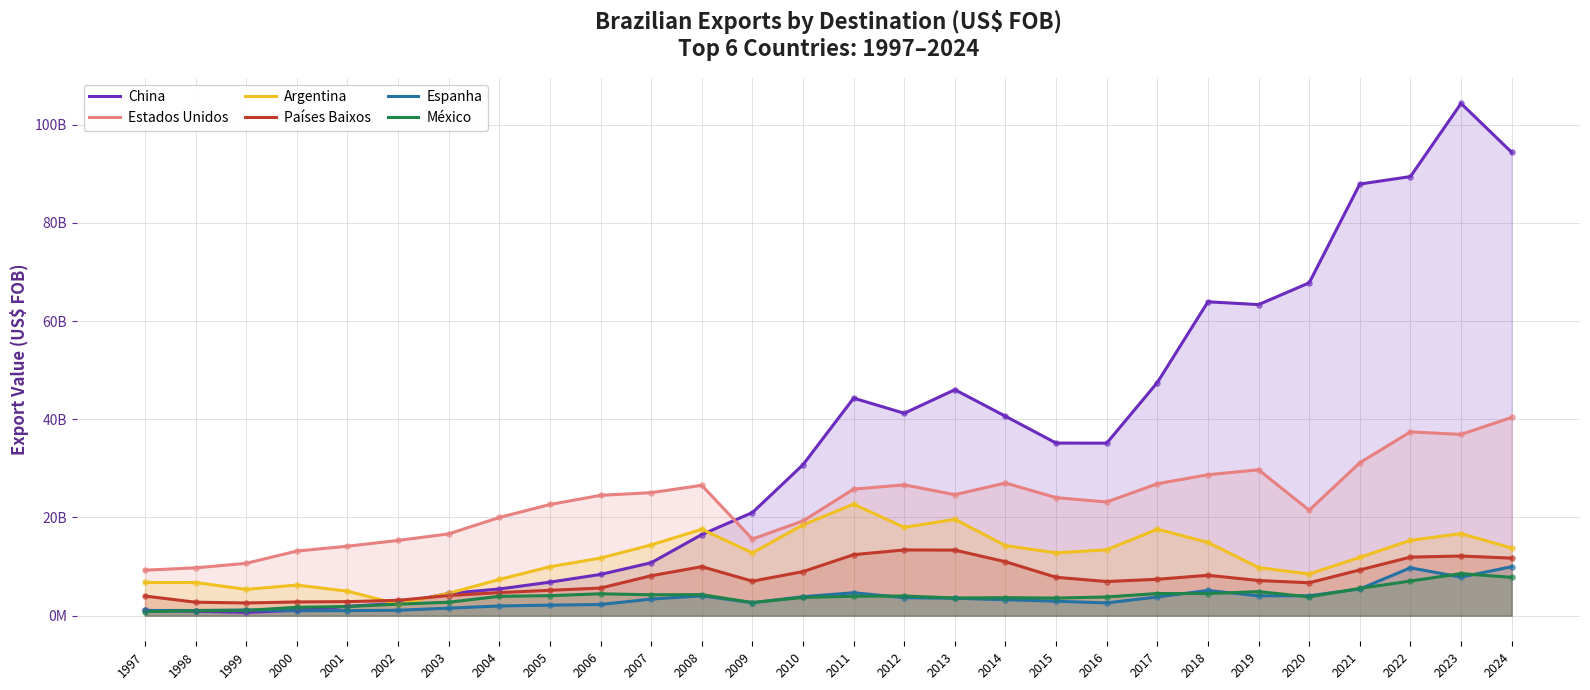

What is the total value across all series at 2021?

151241241113